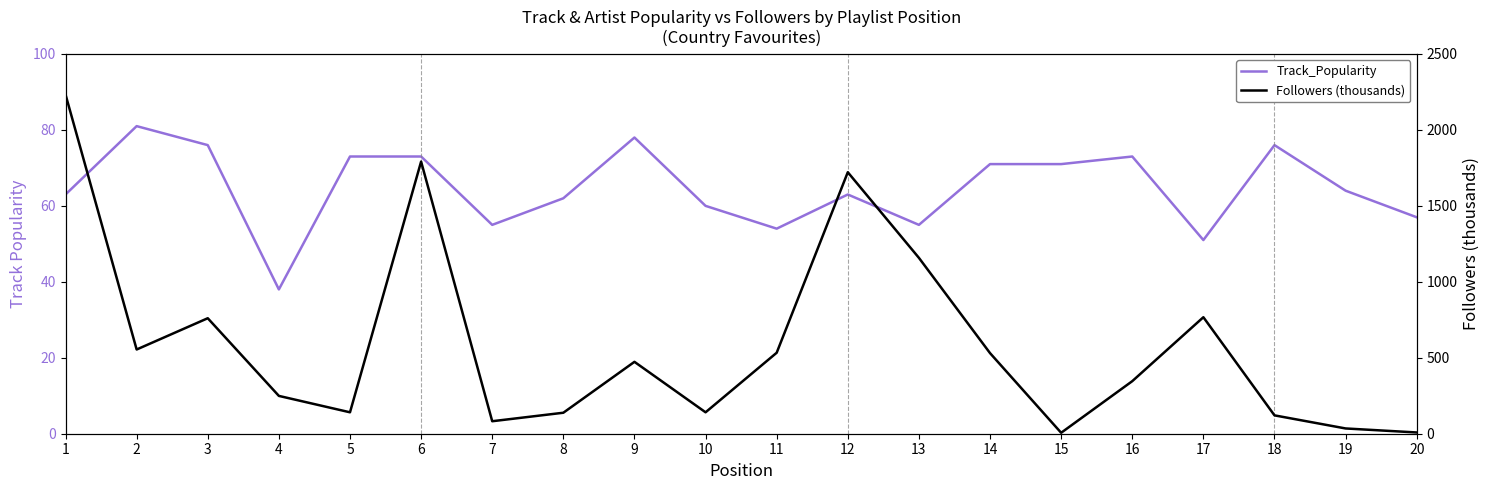

Does the chart display data point markers on the line(s)?

No